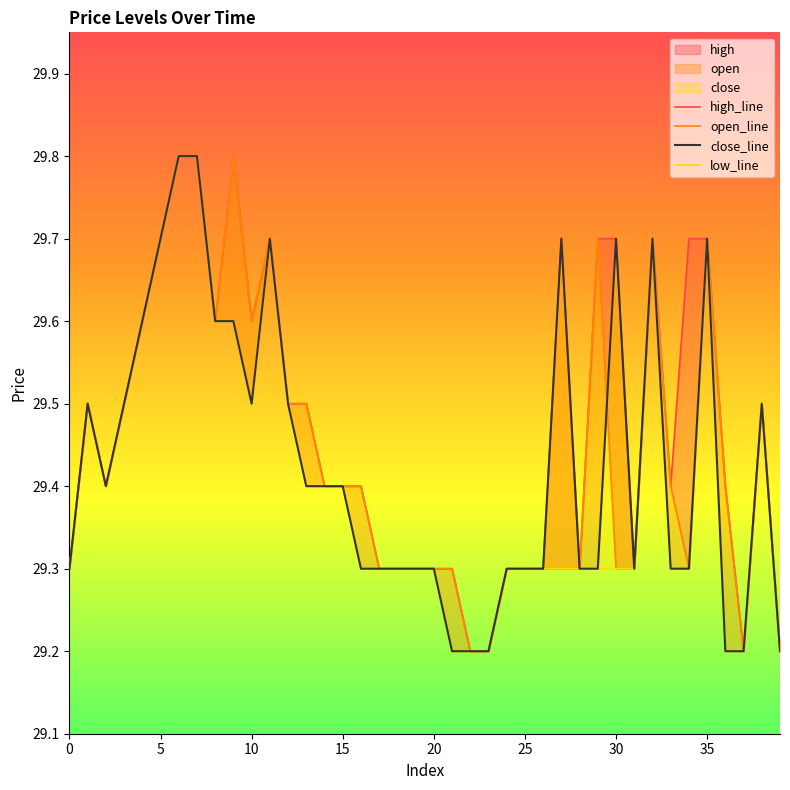

How many lines are shown in the chart?

4